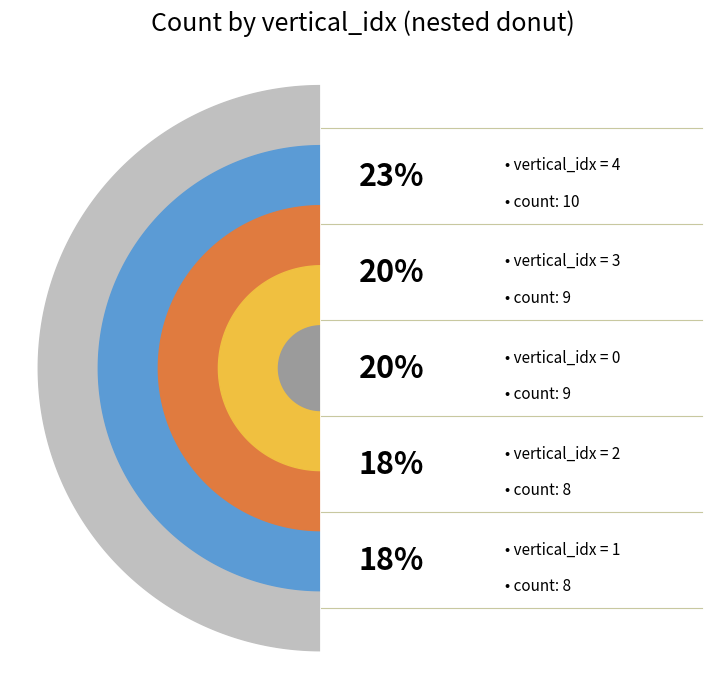

True or false: vertical_idx_2 accounts for 26% of the total.

False